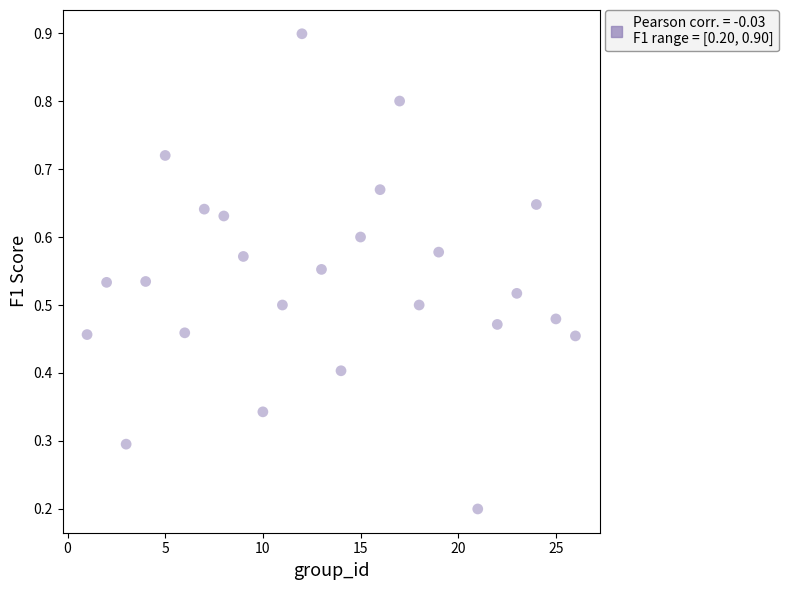

What is the range of X values (max minus min)?

25.0